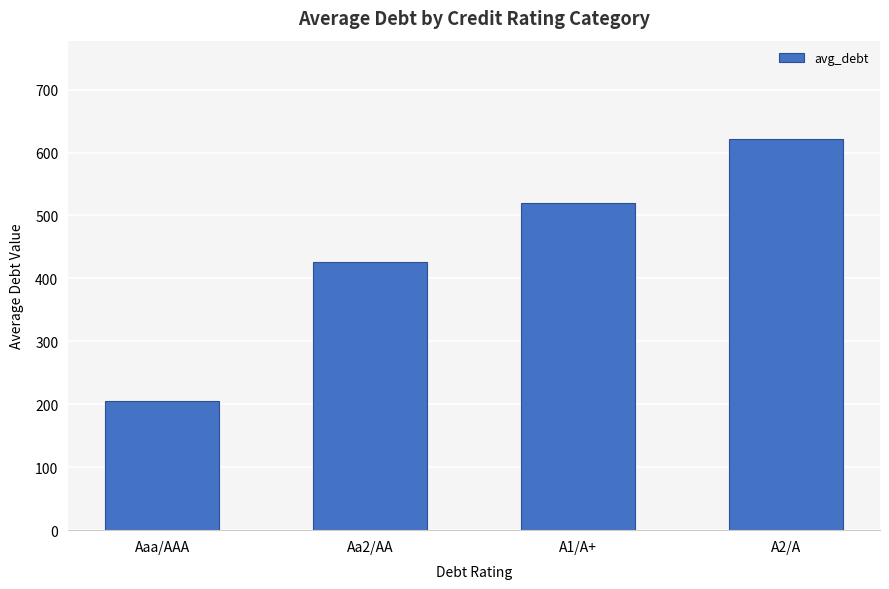

Rank the categories by value from lowest to highest.

Aaa/AAA, Aa2/AA, A1/A+, A2/A